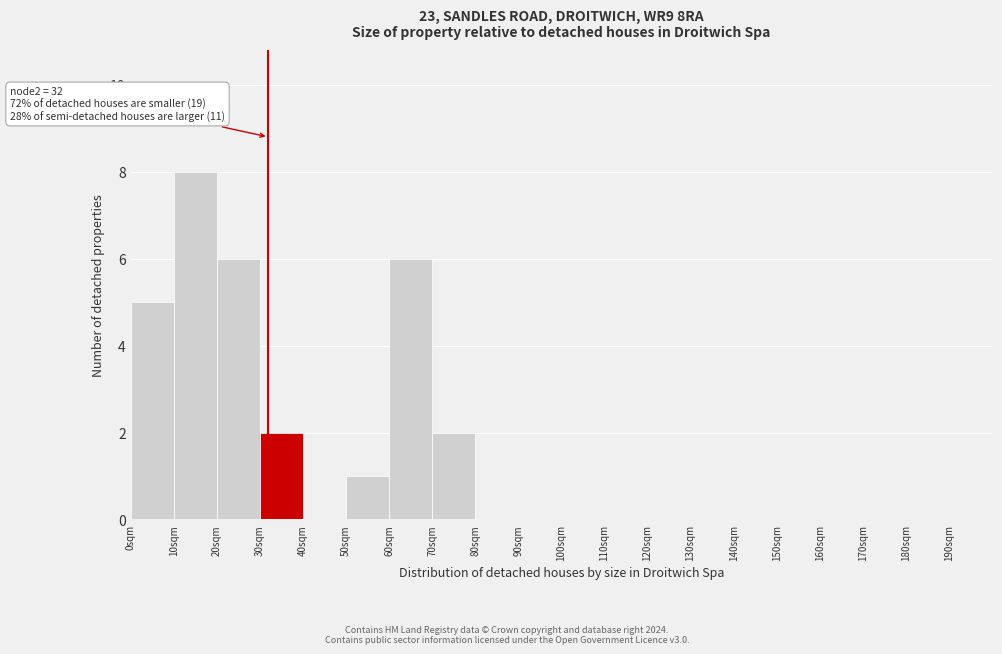

Which range on the x-axis has the tallest bar?

10 to 20